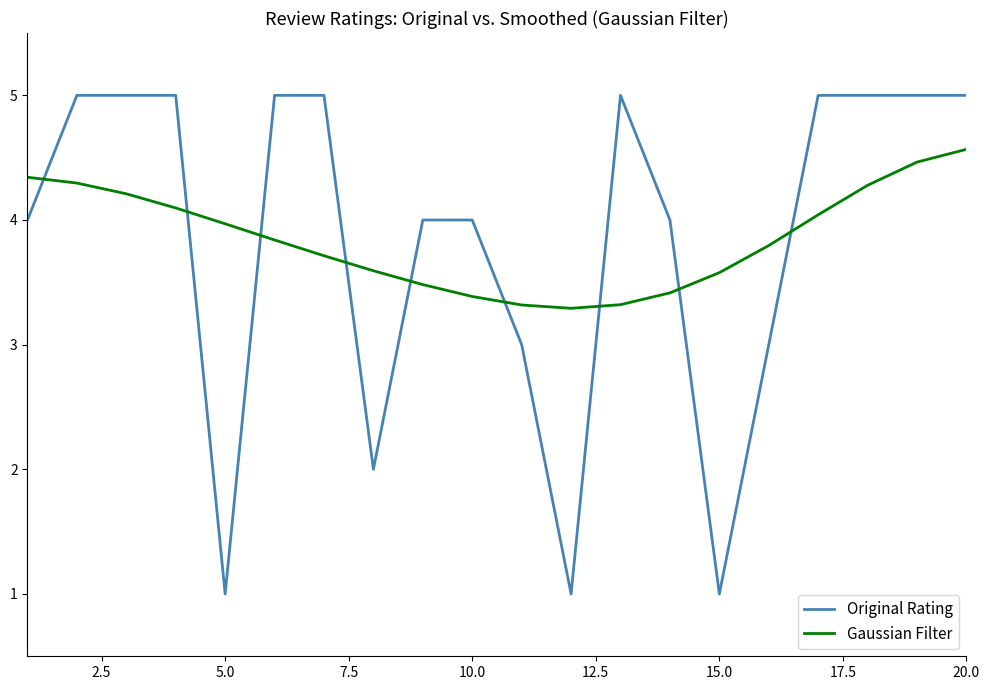

What is the difference between the maximum and minimum values in the Gaussian Filter series?

1.3